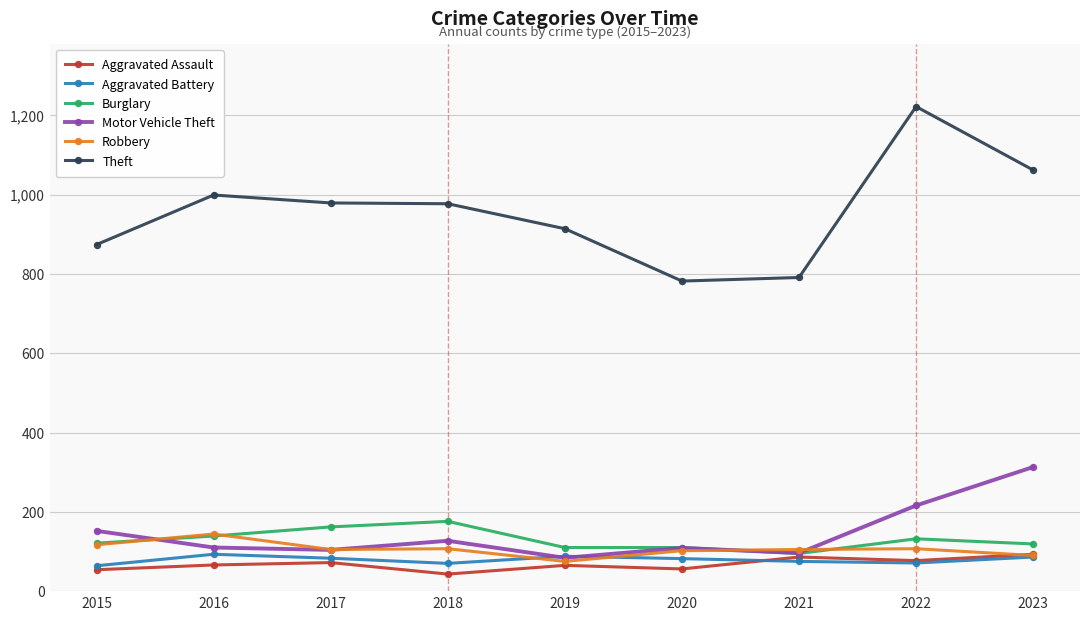

Does the chart display data point markers on the line(s)?

Yes